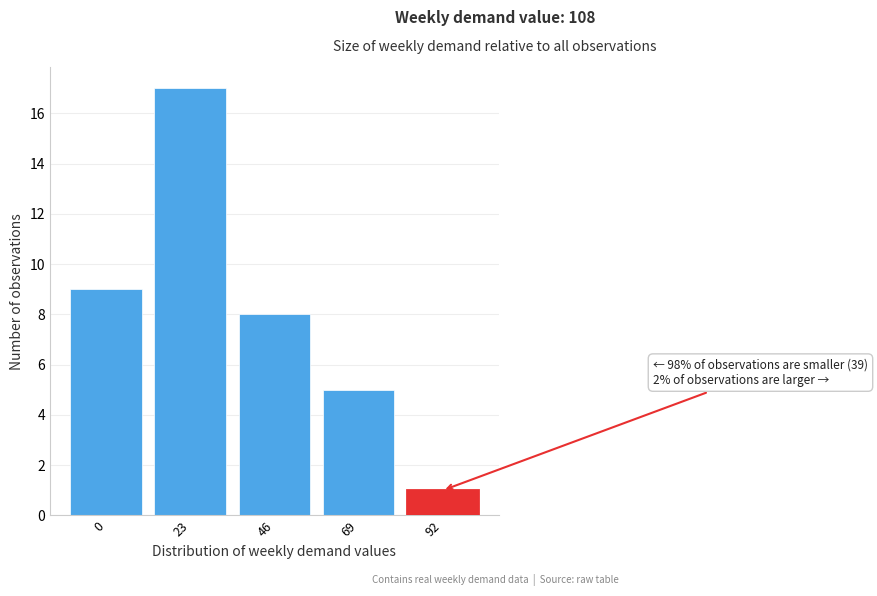

Reading left to right, extract all data points from this chart.

9	17	8	5	1